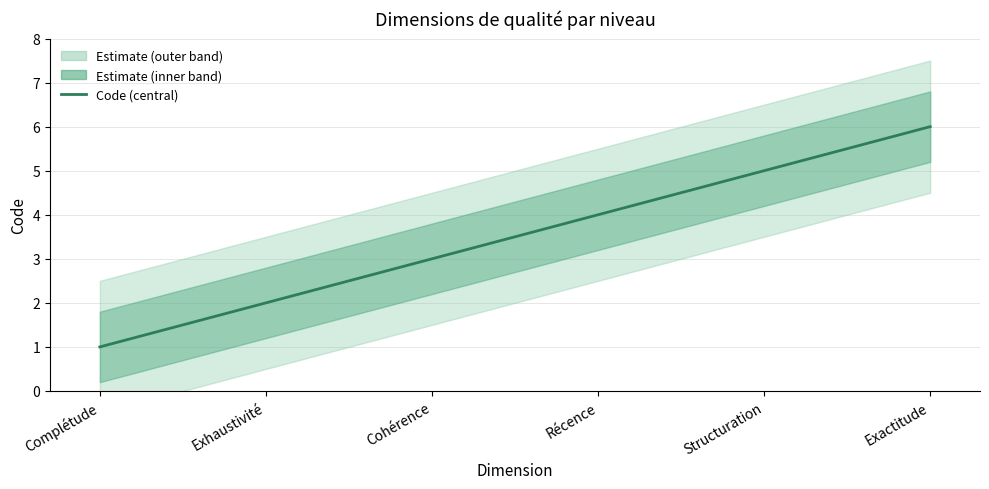

At which label does the data first exceed 4?

Structuration